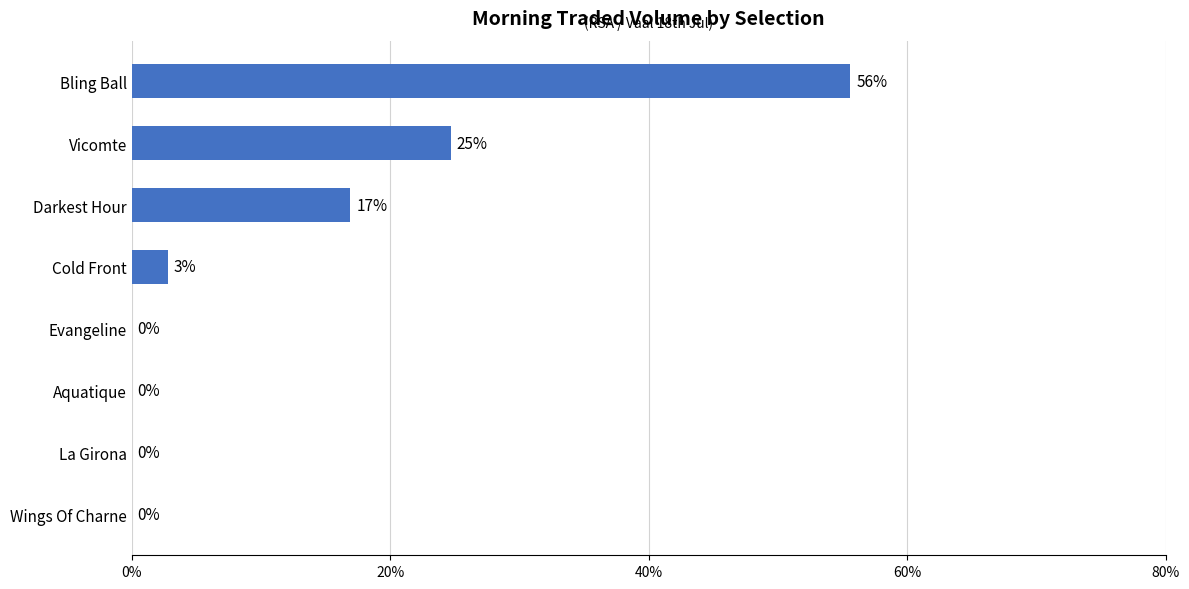

Are the bars horizontal?

Yes